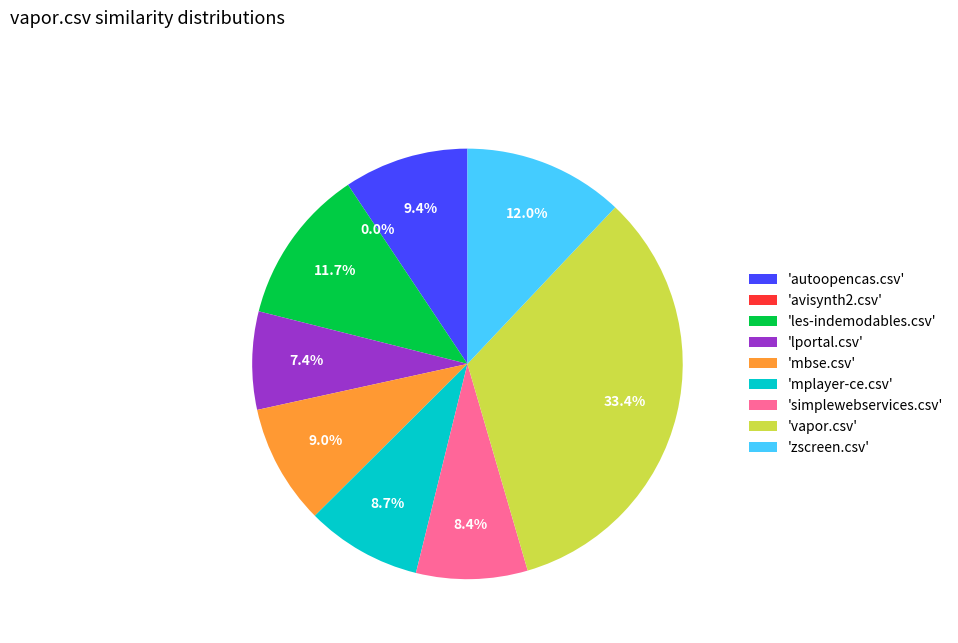

What percentage is the mplayer-ce.csv slice, to the nearest percent?

9%